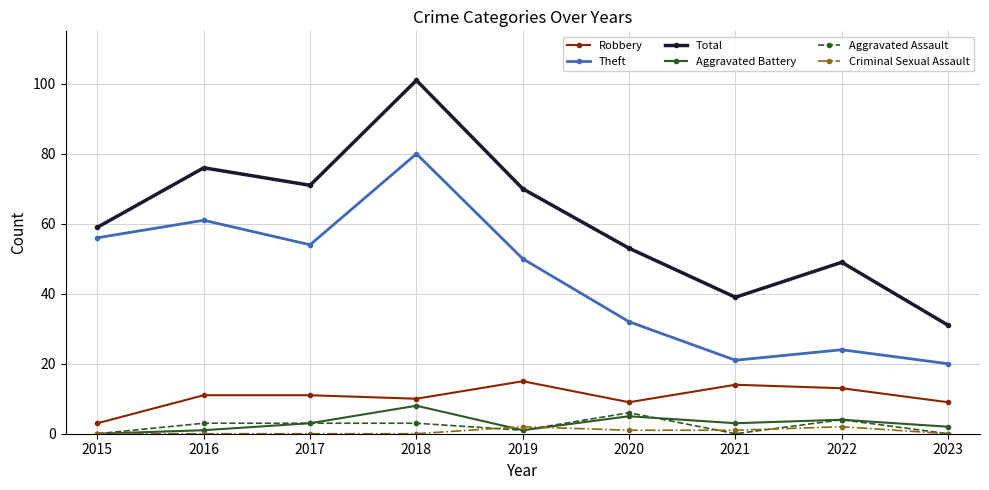

Which category has the highest value in the Robbery series?

2019